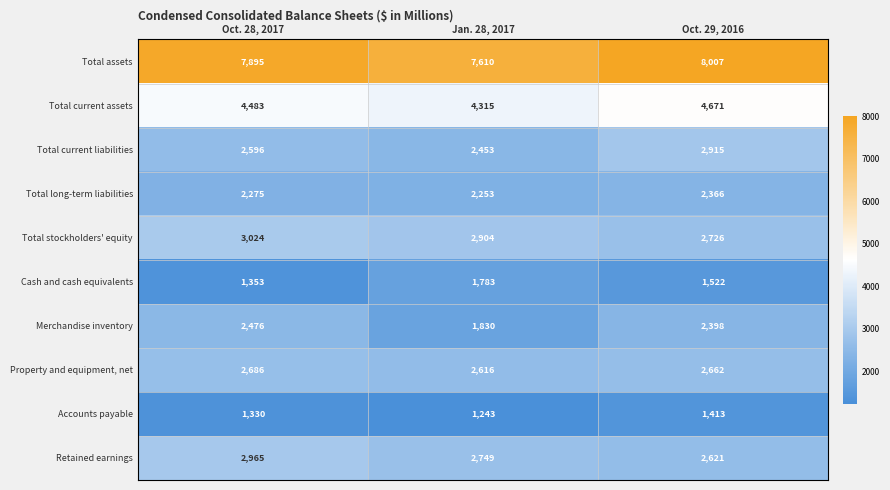

Which series has the largest total across all categories?

Total assets